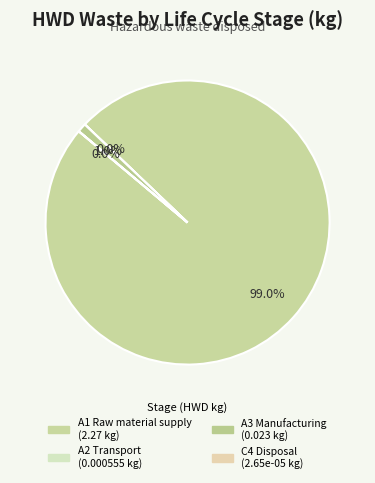

Which category accounts for the majority?

A1 Raw material supply